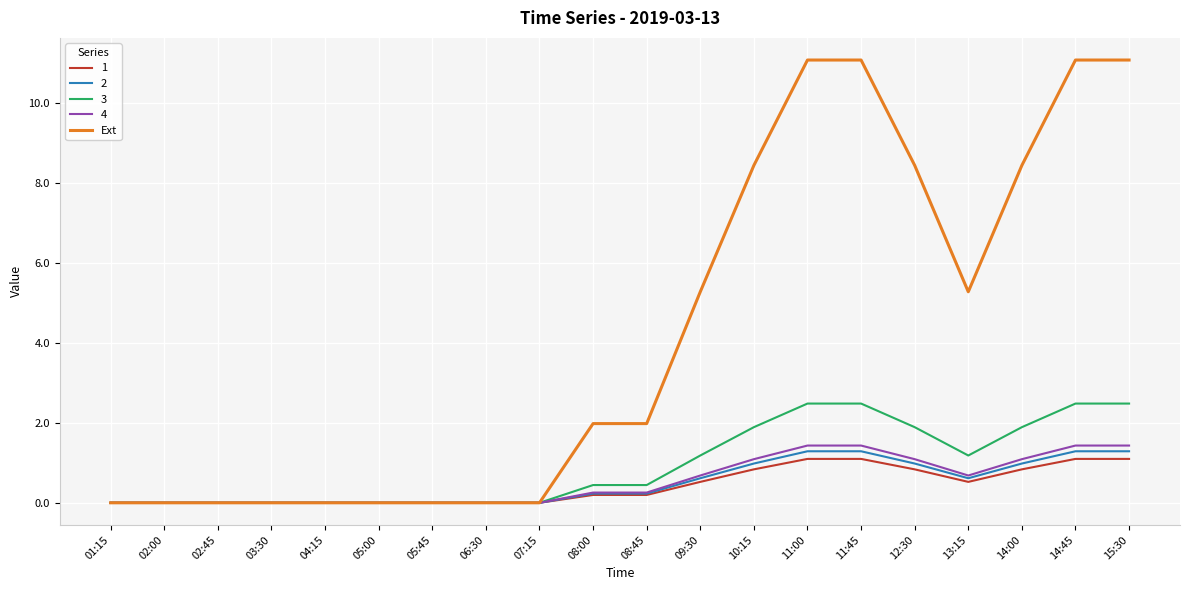

Which series has the largest total across all categories?

Ext